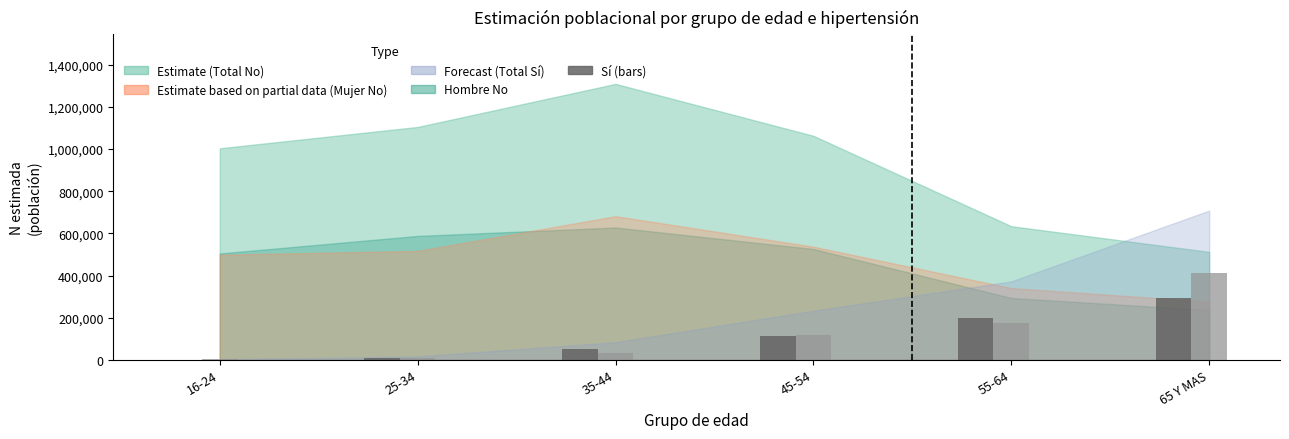

Does the chart contain stacked bars?

No